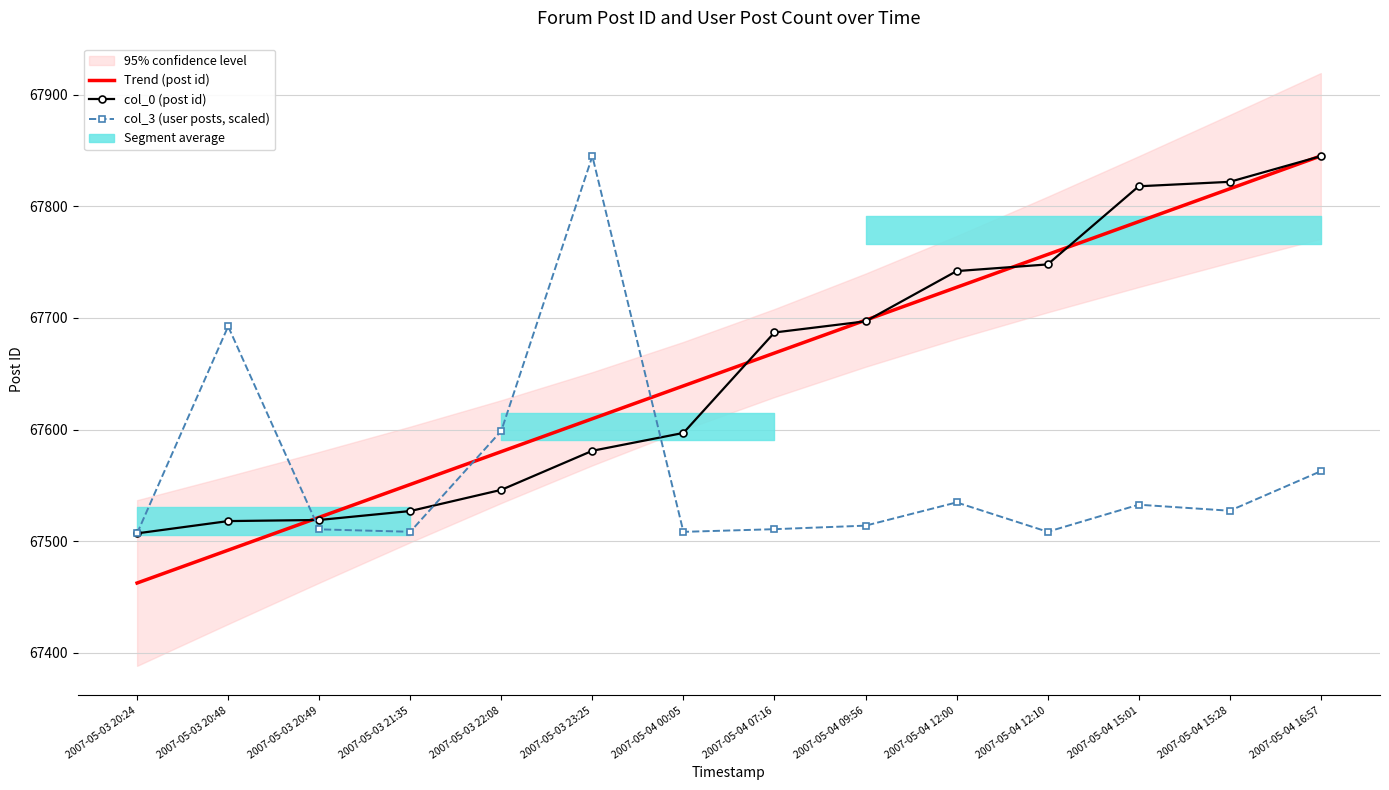

Which series has the largest total across all categories?

Trend (post id)